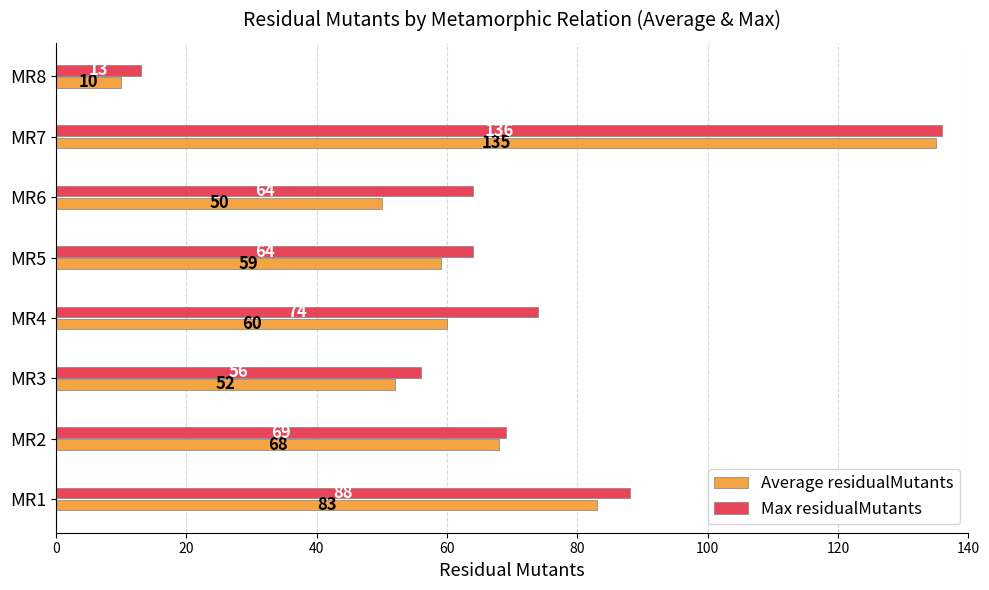

The Max residualMutants series shows 231 at MR7. True or false?

False